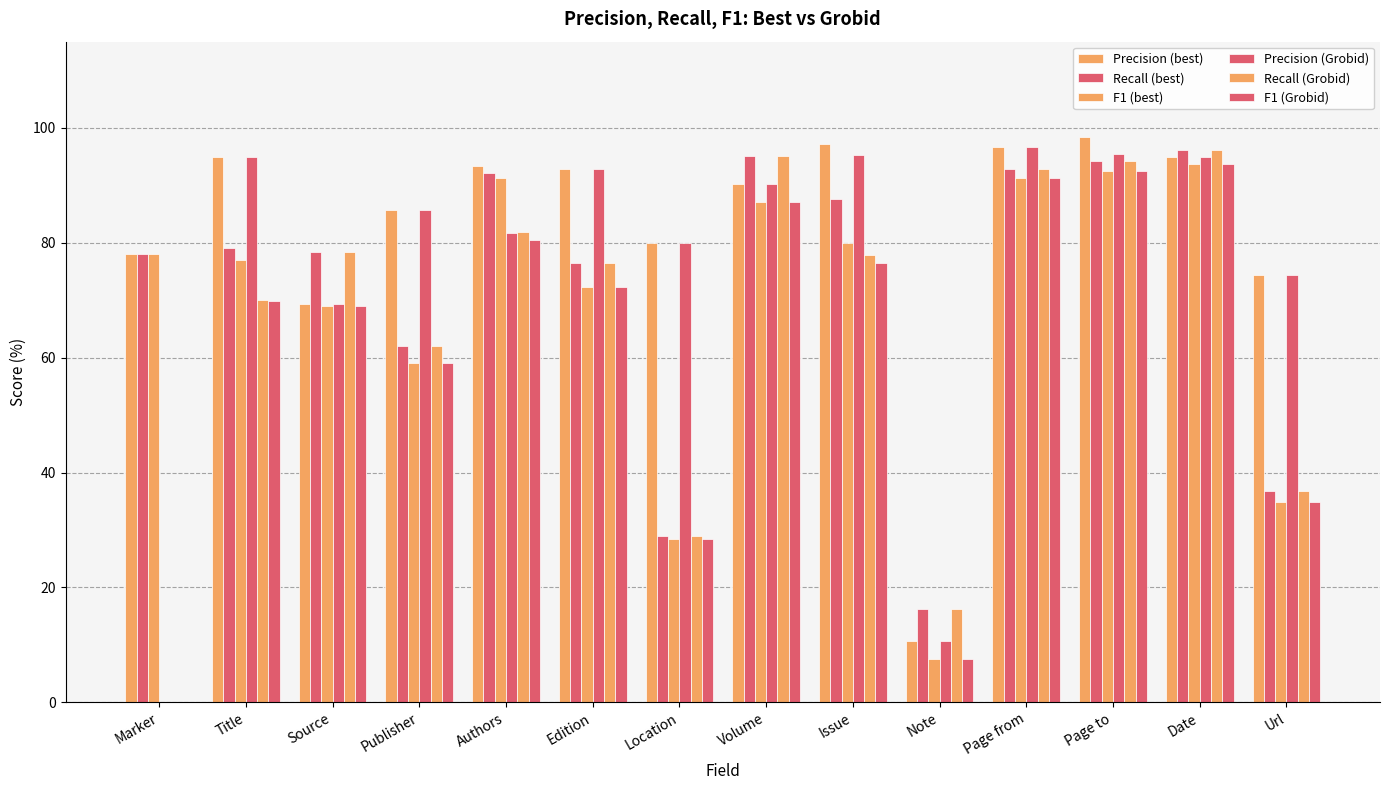

Count the number of data series in this chart.

6